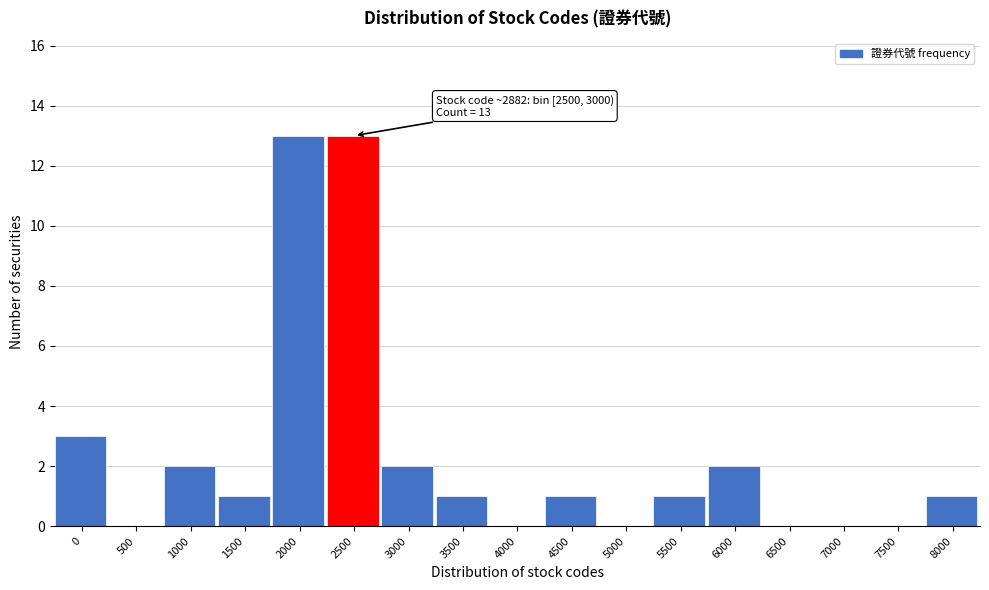

Reading right to left, transcribe all the data shown in this chart.

8000=1	7500=0	7000=0	6500=0	6000=2	5500=1	5000=0	4500=1	4000=0	3500=1	3000=2	2500=13	2000=13	1500=1	1000=2	500=0	0=3